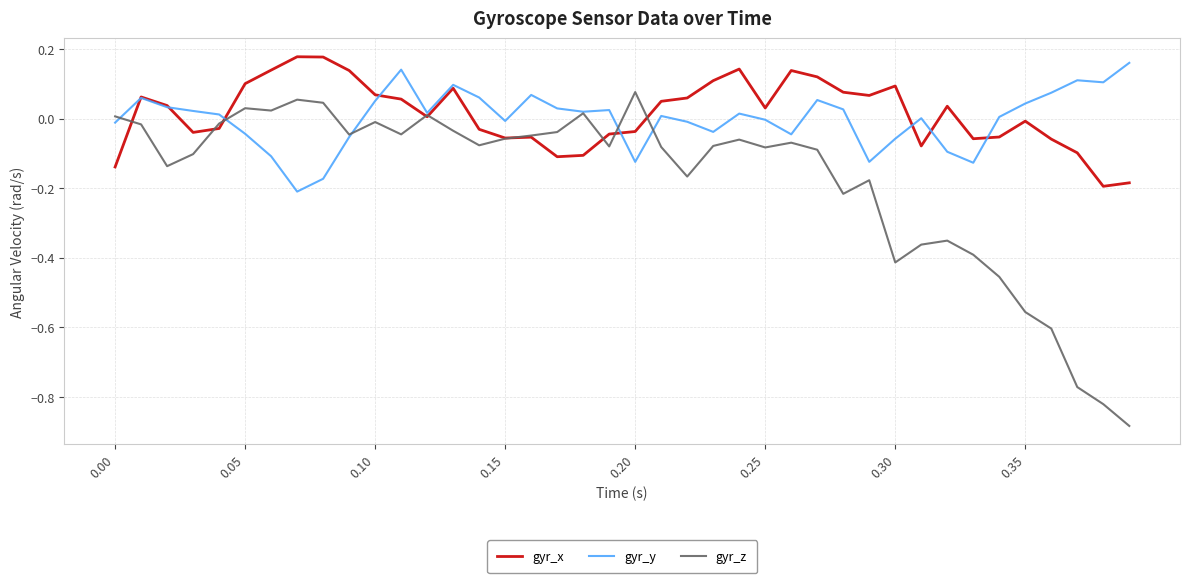

After their last crossing, which series has the higher values: gyr_y or gyr_z?

gyr_y